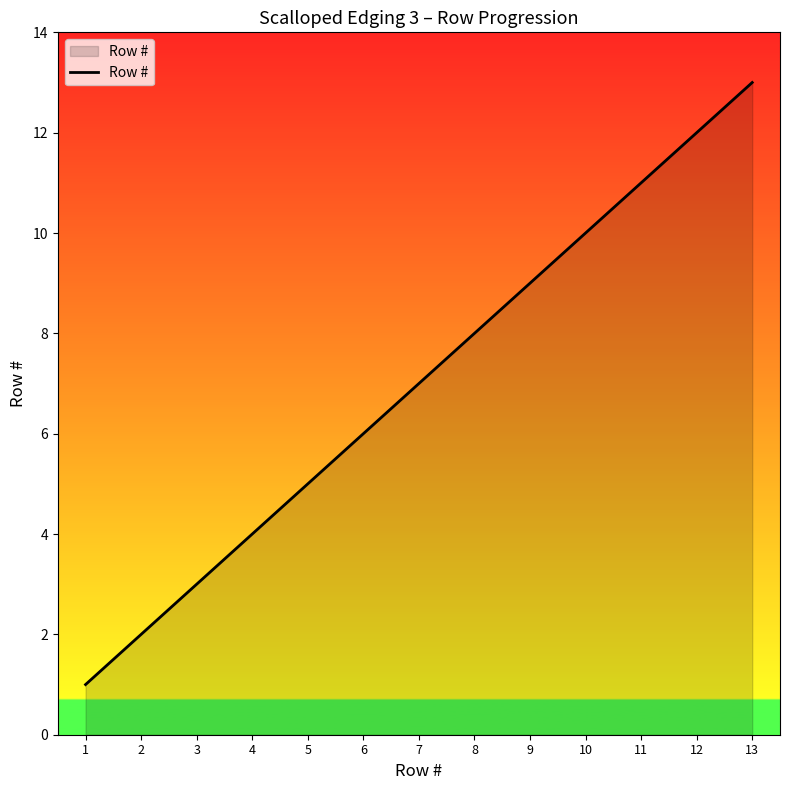

What is the smallest value displayed?

1